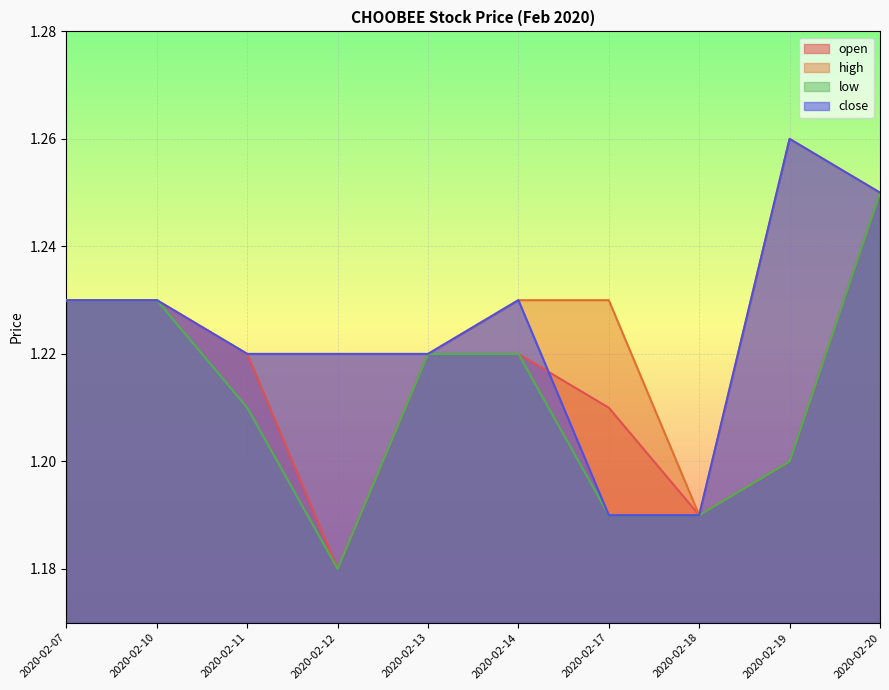

Count the close values in the range 1 to 2.

10